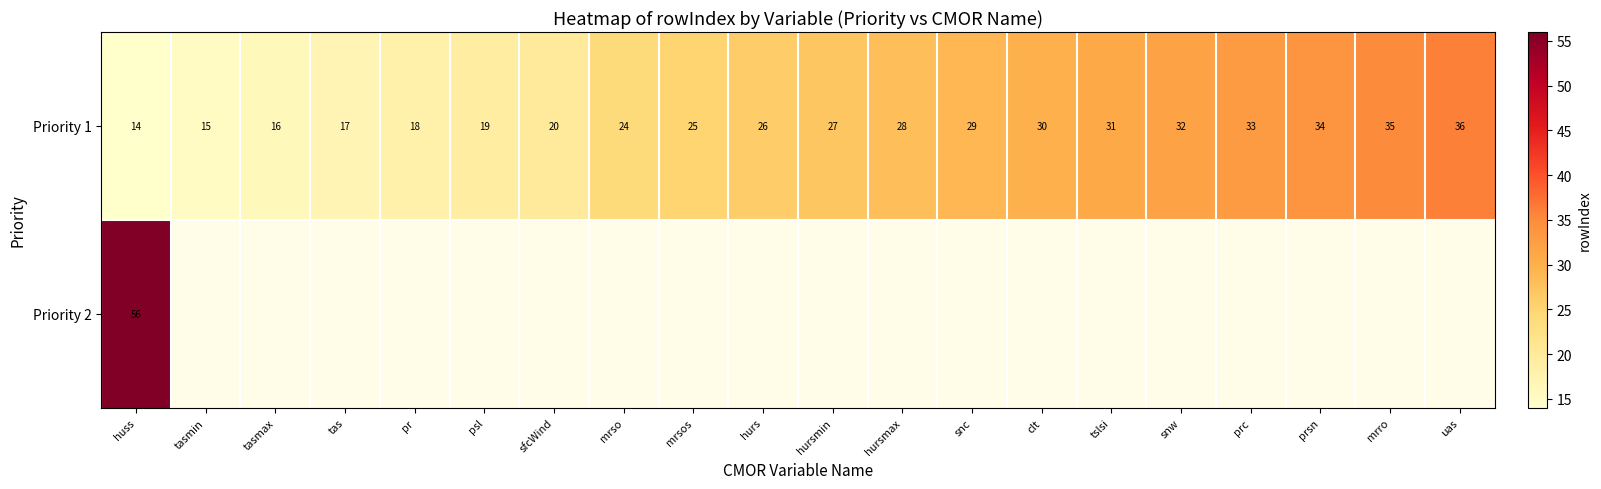

Rank the series at huss from lowest to highest value.

Priority 1, Priority 2